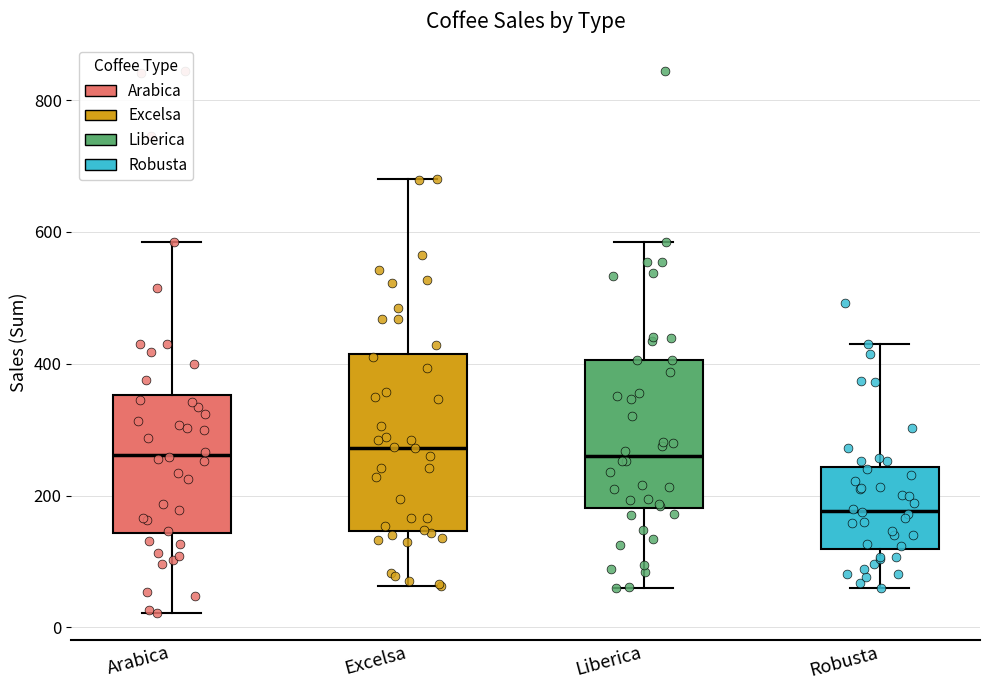

Comparing the boxes themselves (not the whiskers), which one is the tallest?

Excelsa